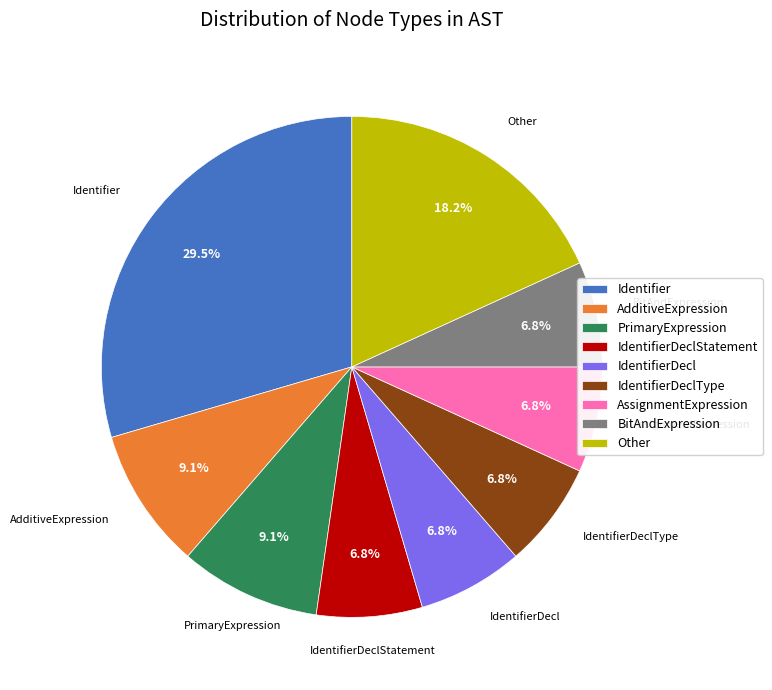

True or false: IdentifierDeclType accounts for 1% of the total.

False